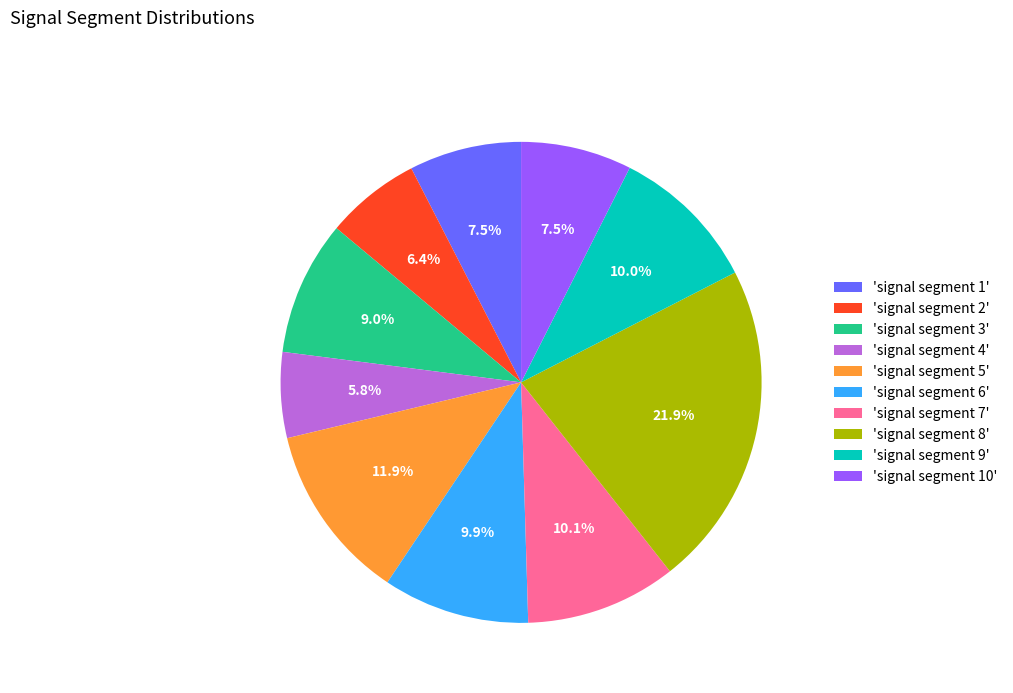

Which slice is the largest?

'signal segment 8'